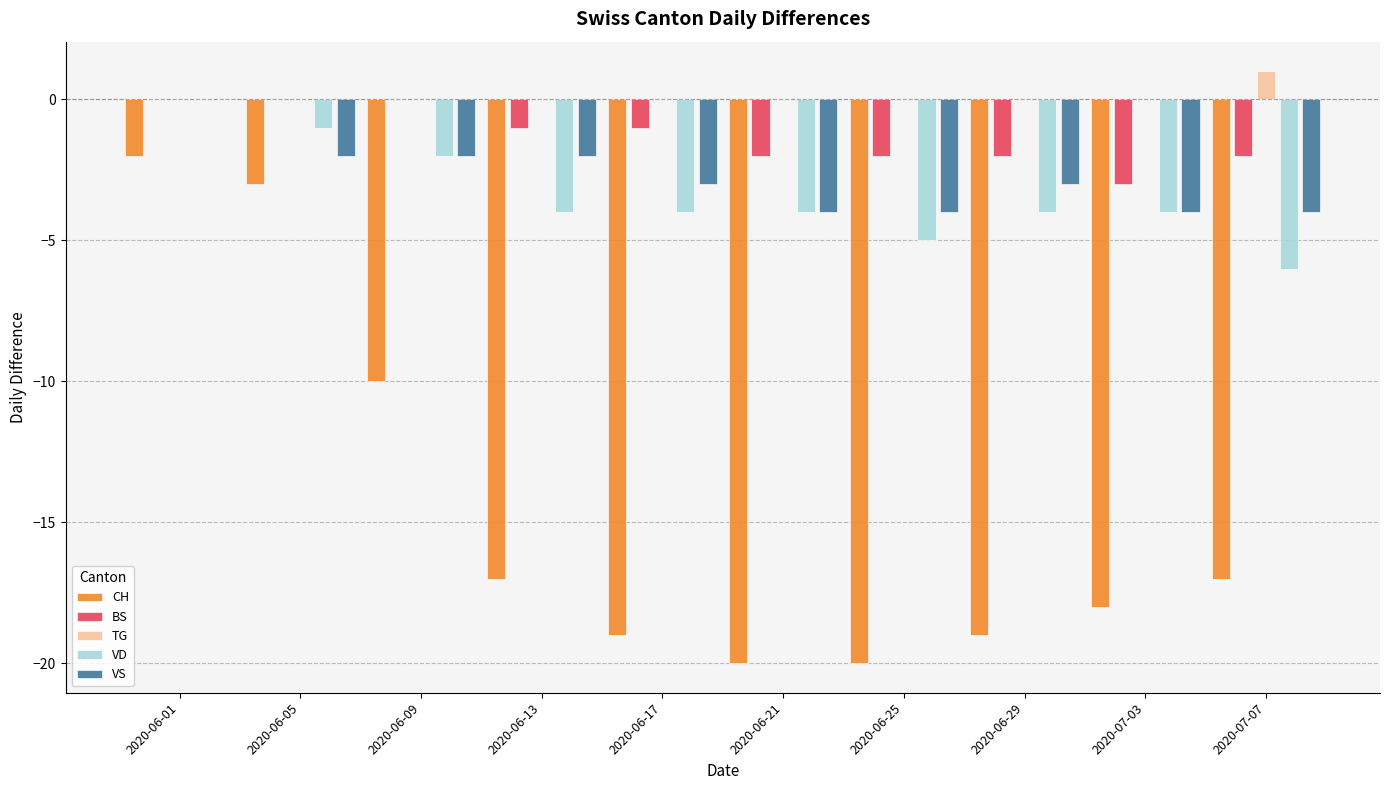

Count the number of categories in the chart.

10